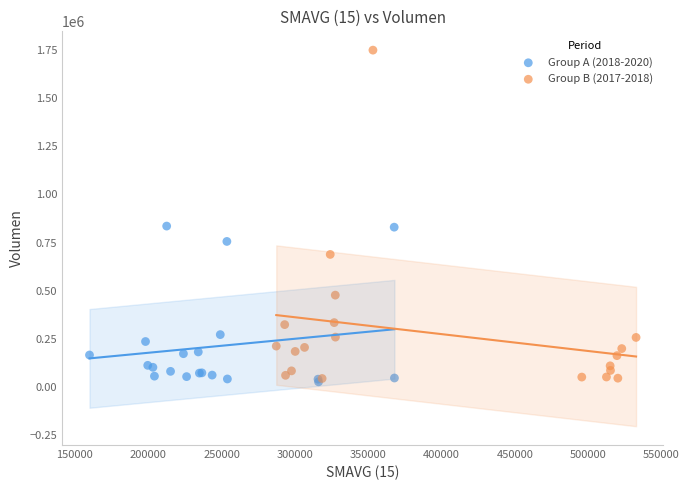

Which series has the widest spread of Y values?

Group B (2017-2018)